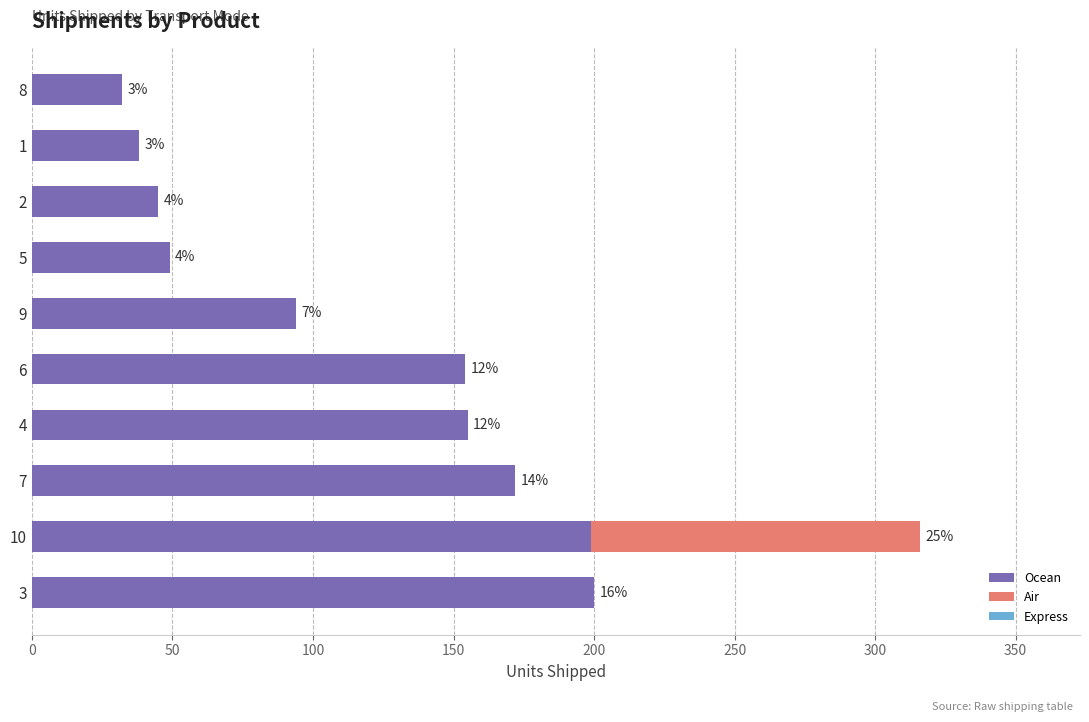

At how many categories does at least one series exceed 174?

2